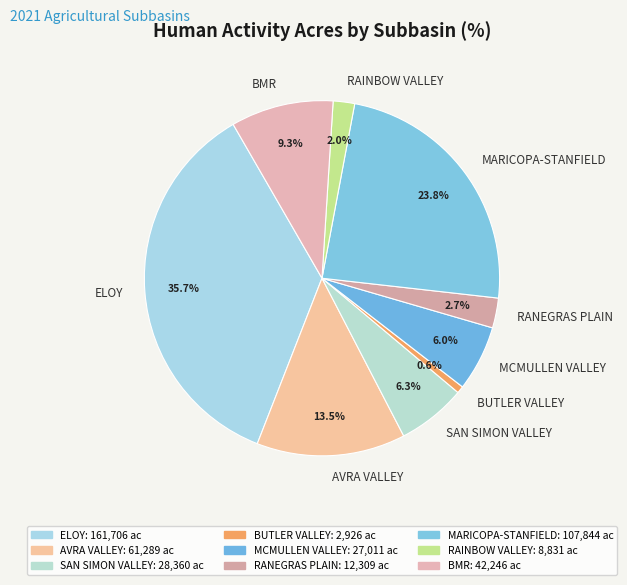

How many segments does this pie chart have?

9